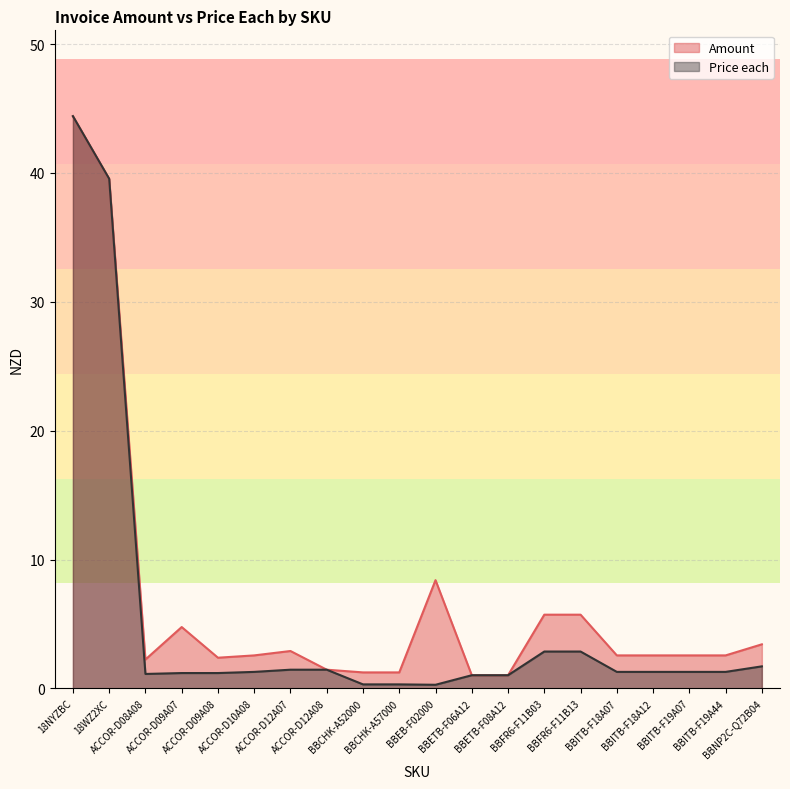

Which series has the largest total across all categories?

Amount